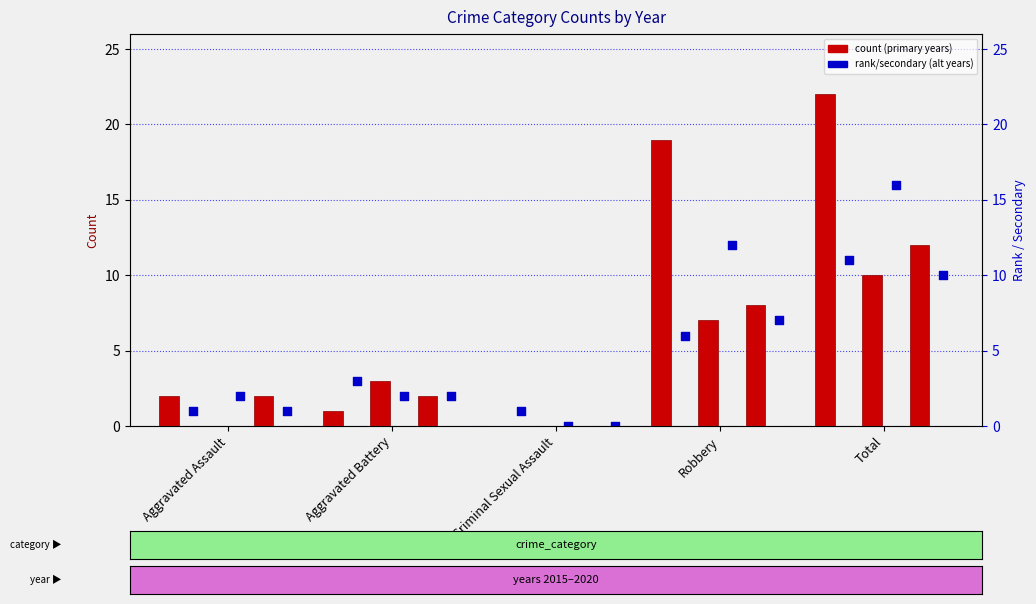

Which series reaches the maximum Y coordinate?

count 2015